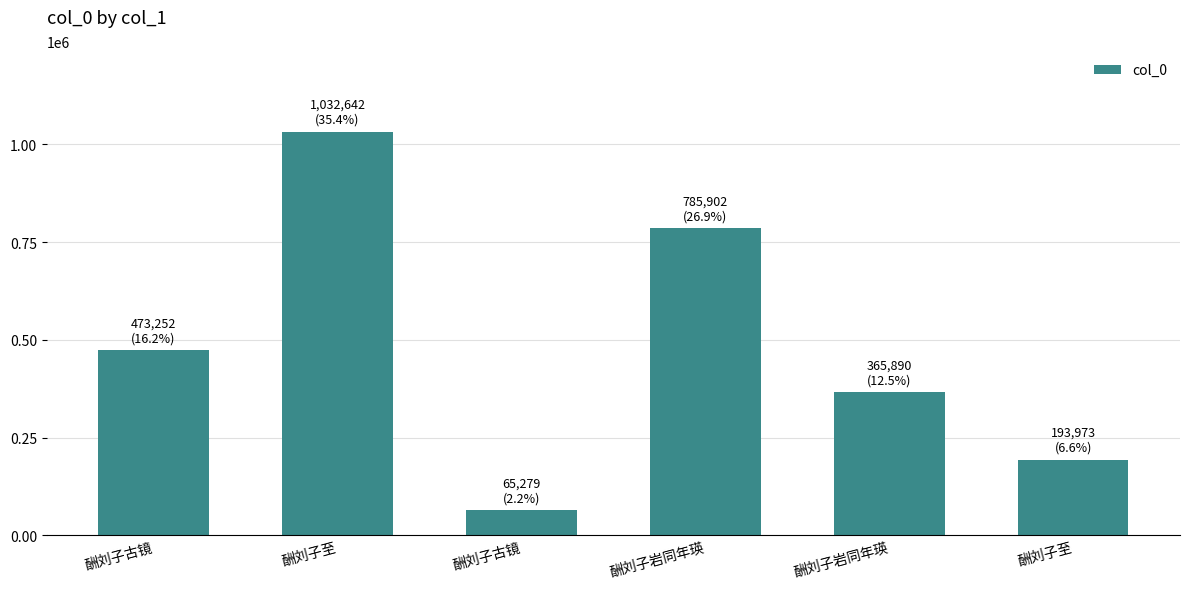

How many bars are there in total?

6